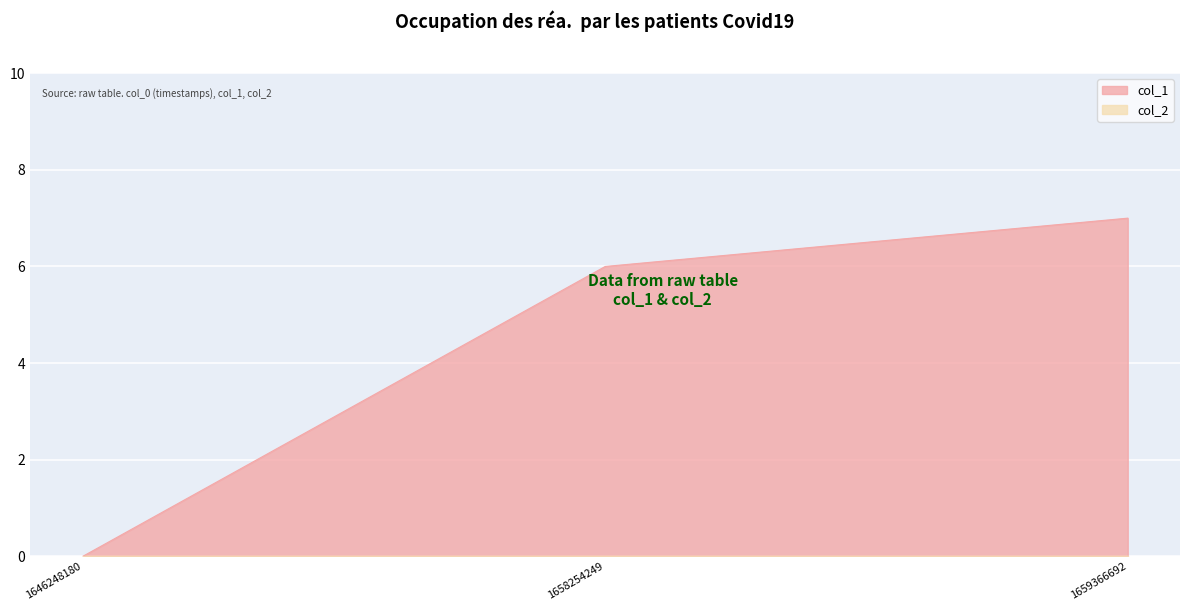

How many values are between 0 and 7?

3